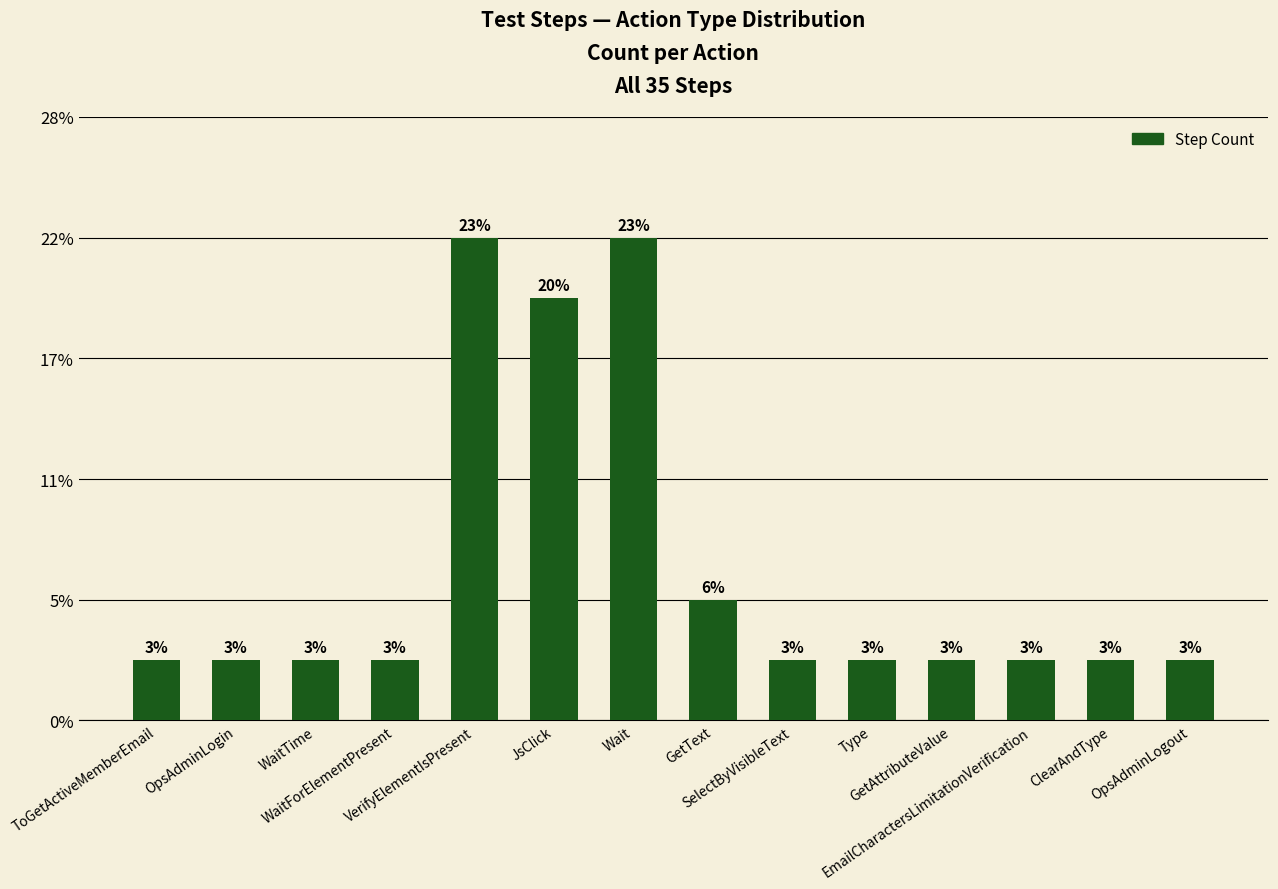

What is the label of the 1st bar from the right?

OpsAdminLogout